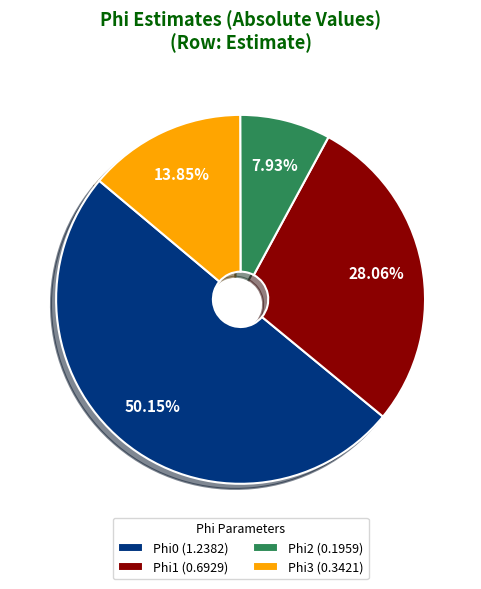

Which slice is the smallest?

Phi2